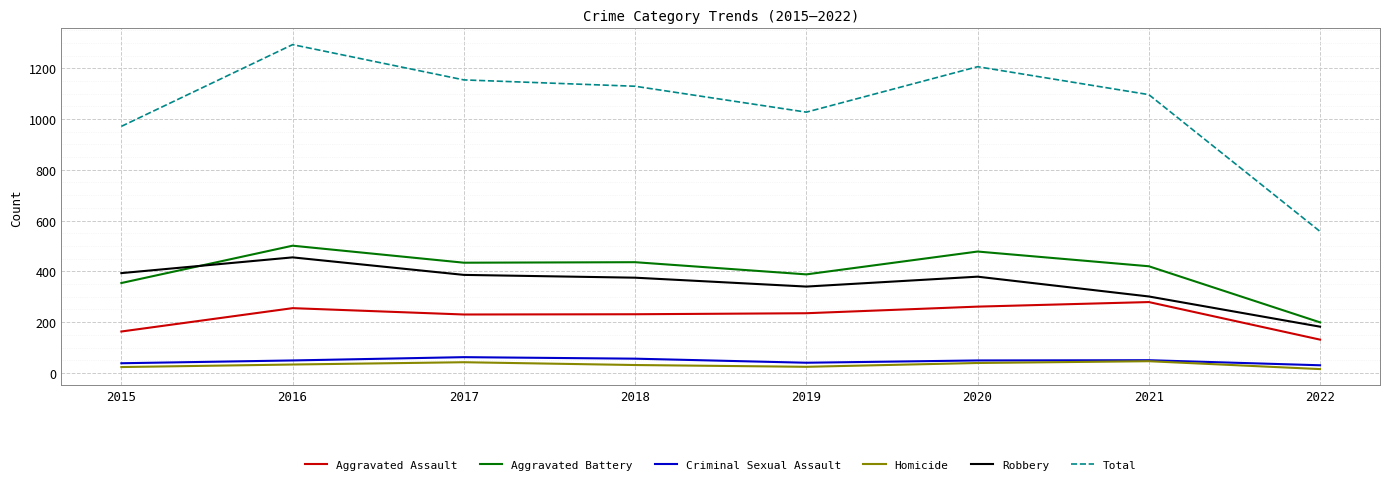

At which category does the chart reach its peak across all series?

2016